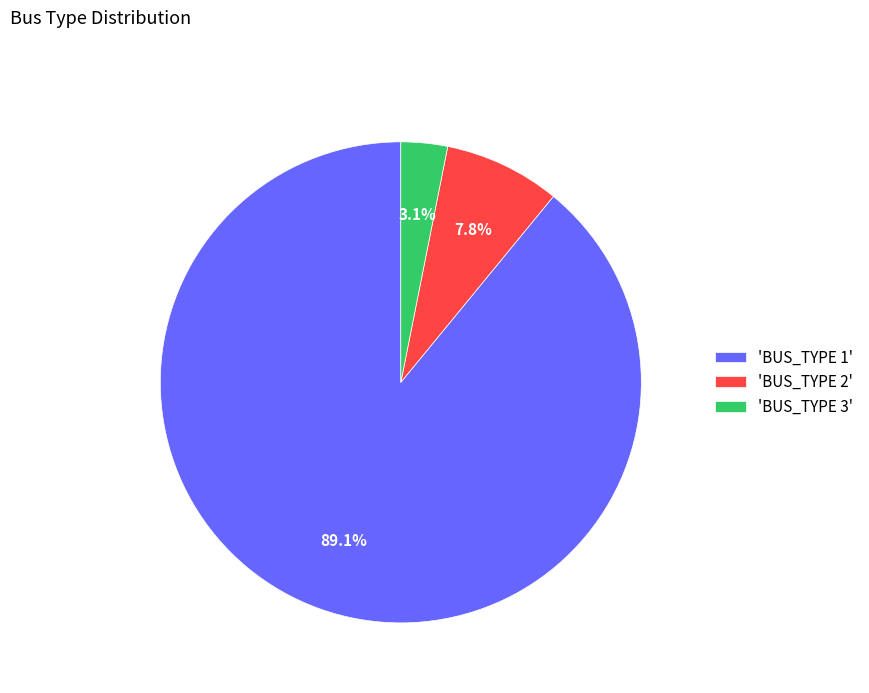

Which has a higher value, 'BUS_TYPE 3' or 'BUS_TYPE 1'?

'BUS_TYPE 1'